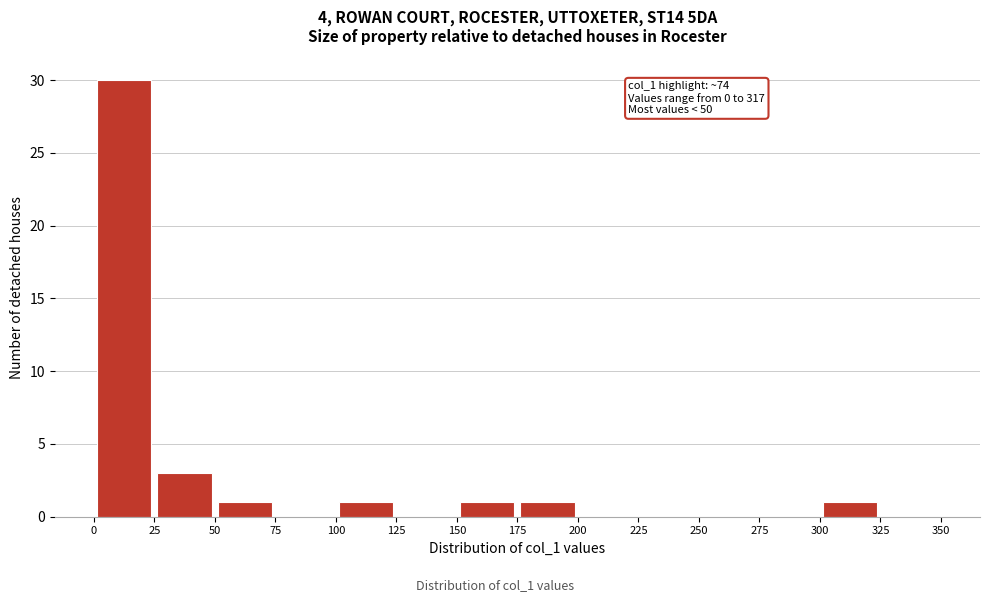

Over which range of the x-axis is the bar tallest?

0 to 25